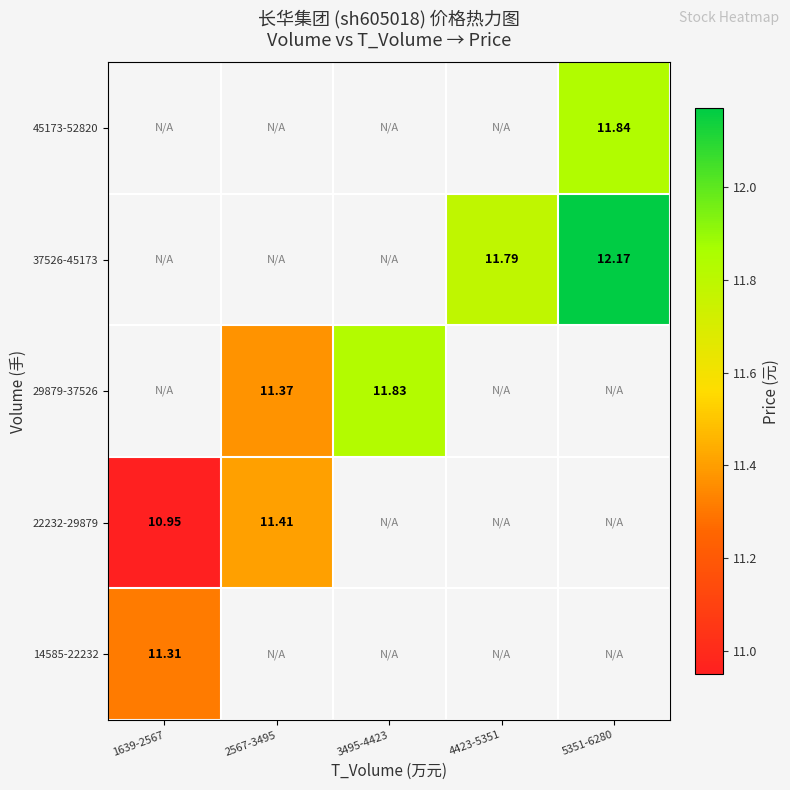

At how many categories does at least one series exceed 11?

5